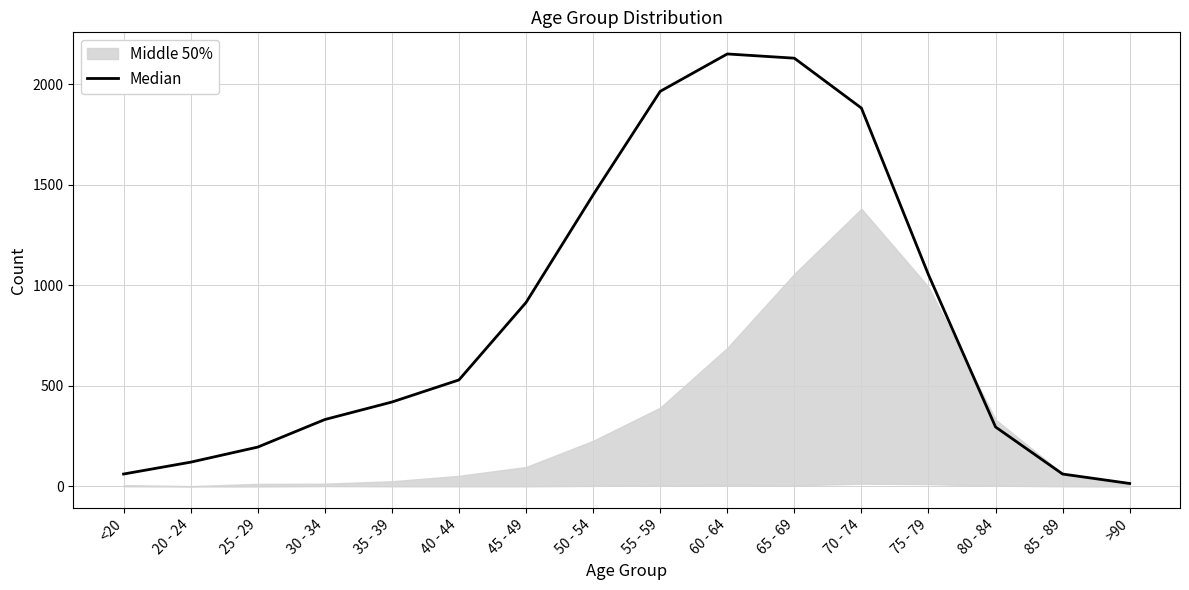

Which label corresponds to the largest value in the chart?

60 - 64